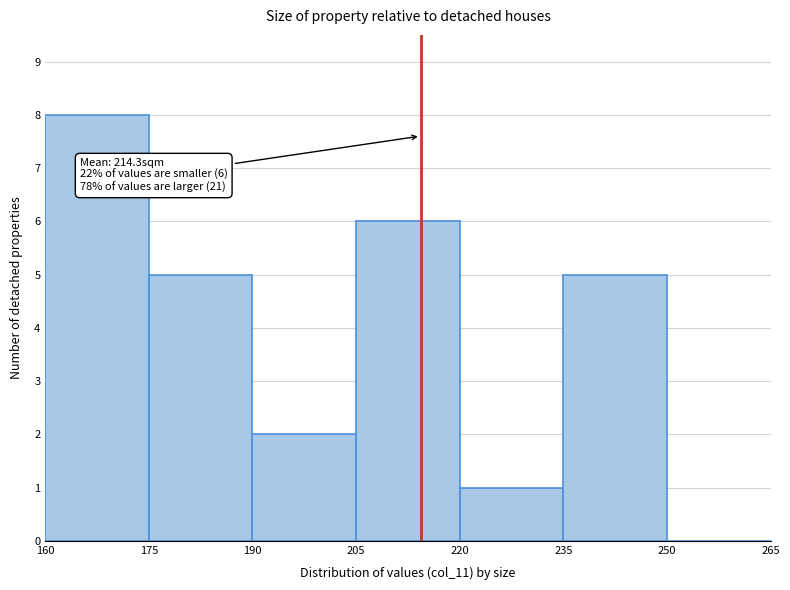

Which range on the x-axis has the tallest bar?

160 to 175